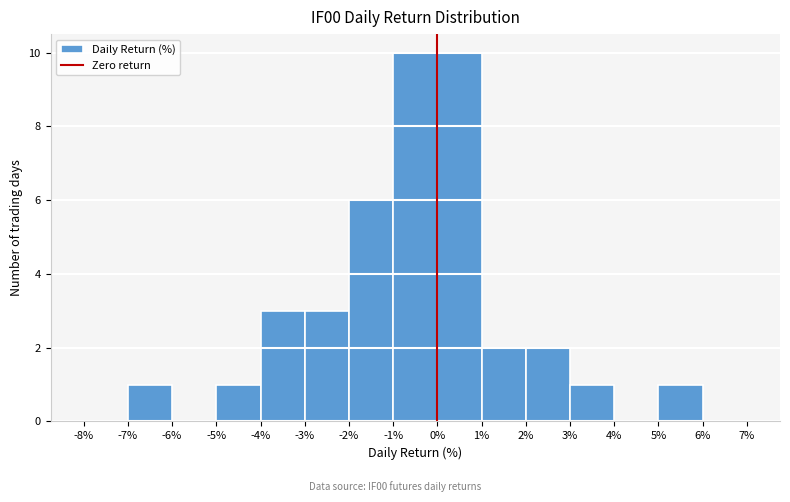

What is the height of the bar covering -2% to -1% on the x-axis? The values are not printed on the chart, so give them approximately, as read against the axis.

6